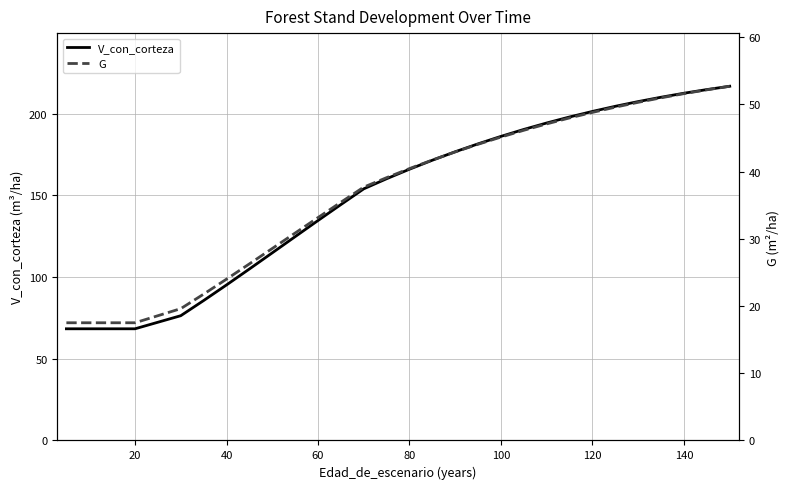

The value of G at 9 is 19.9. True or false?

False